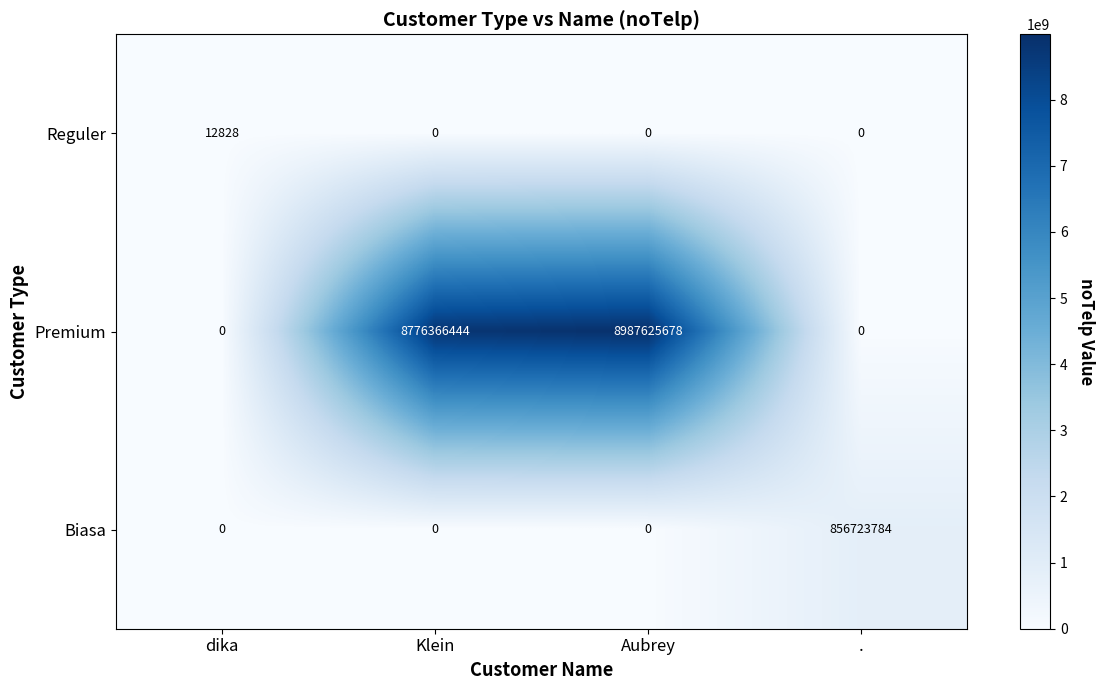

Count the Reguler values in the range 0 to 12828.

4